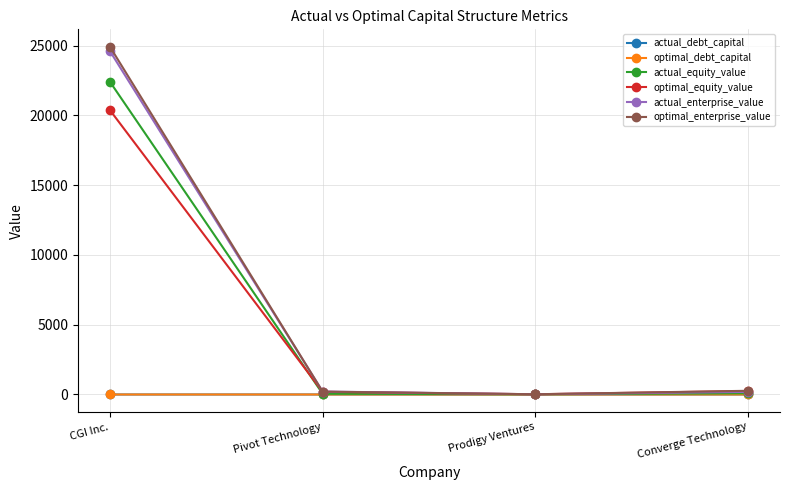

What is the greatest value displayed?

24918.0